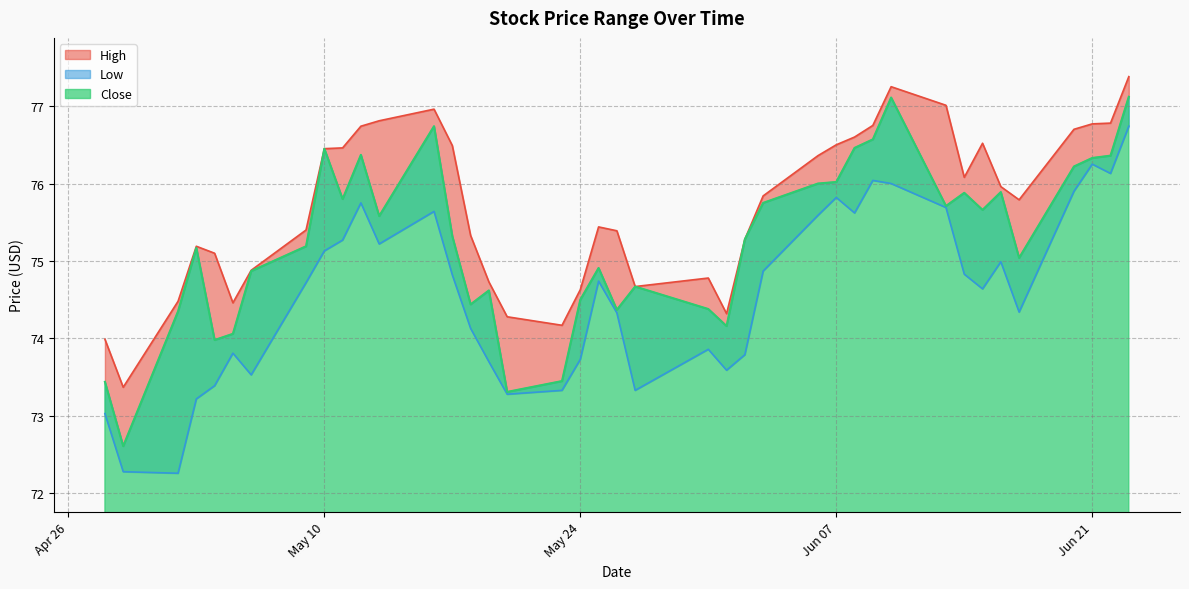

What is the greatest value displayed?

77.4